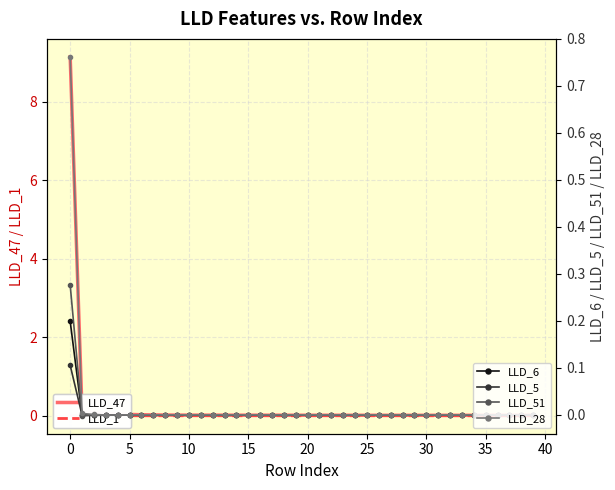

What is the greatest value displayed?

9.1